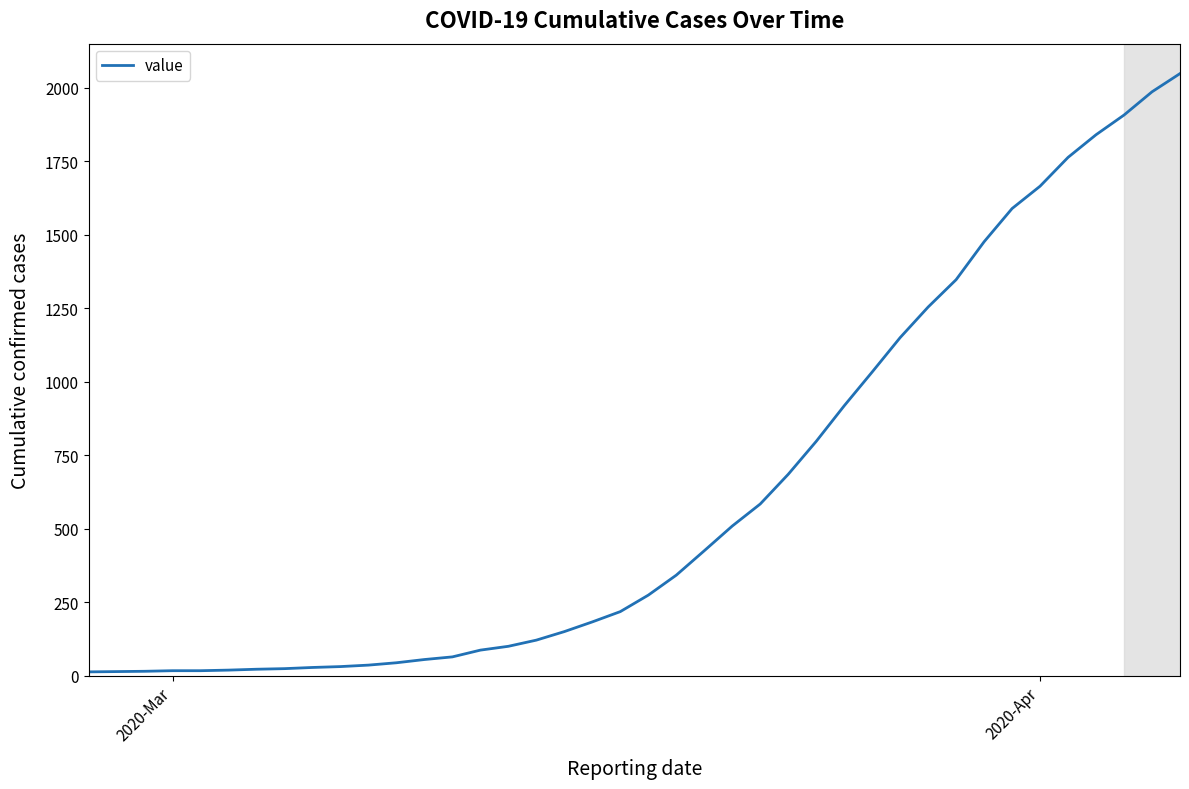

What is the greatest value displayed?

2048